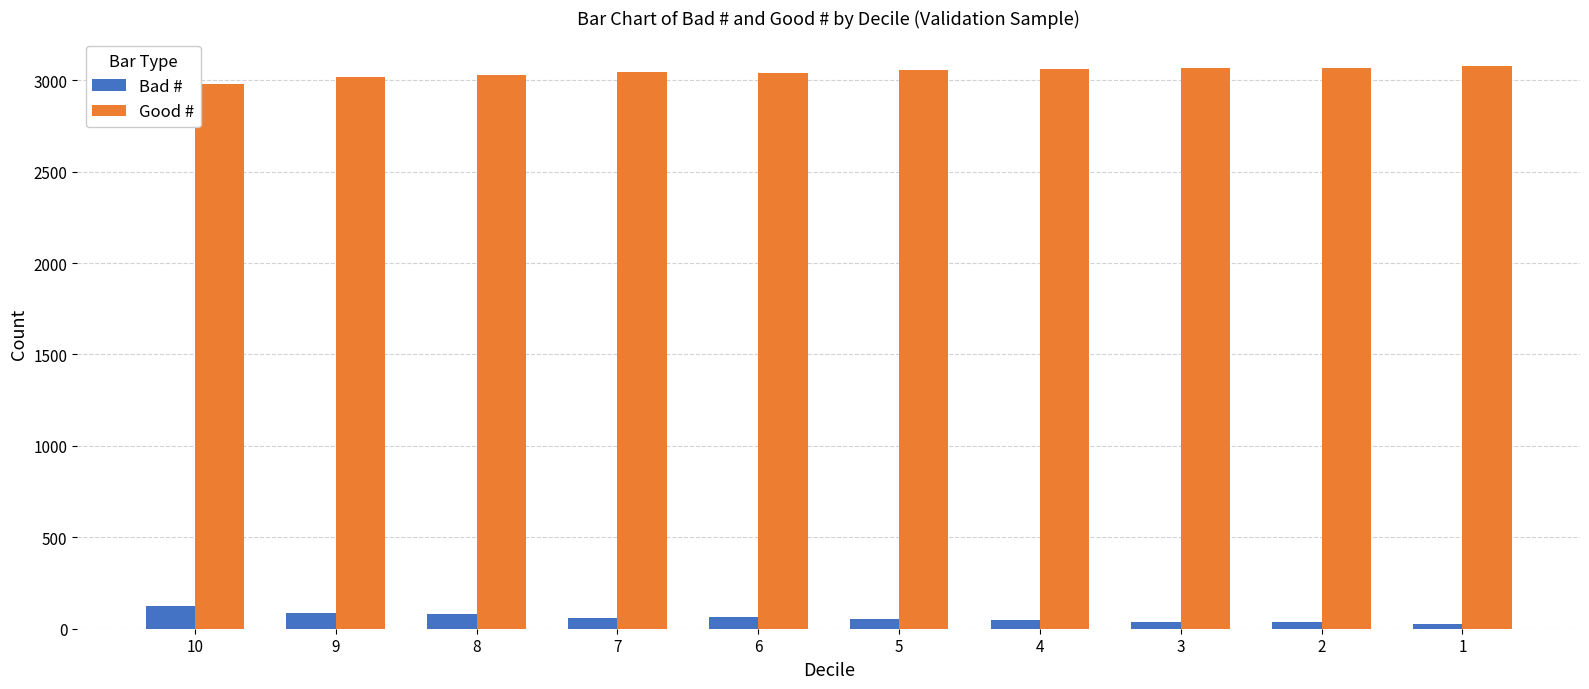

What is the value of the Bad # bar at the 8th from the left?

37